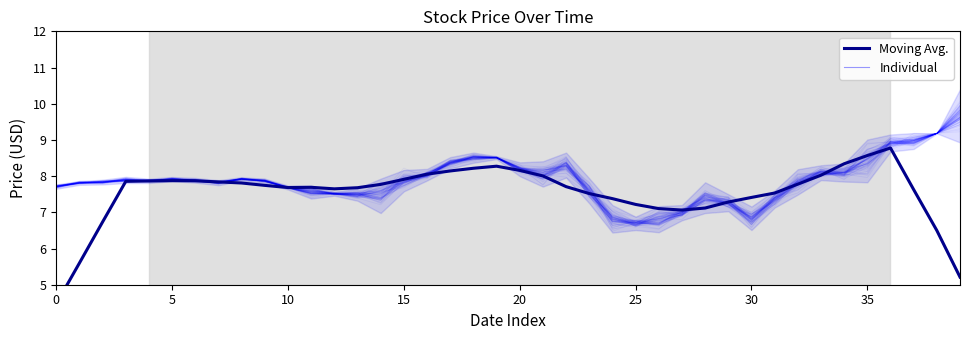

True or false: Moving Avg. and Individual cross at least once.

True